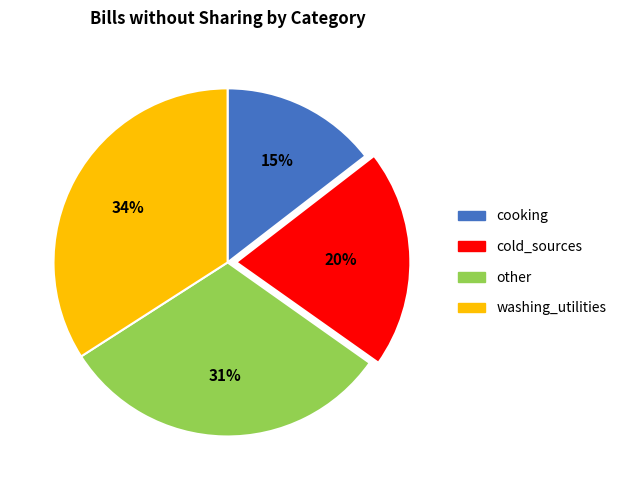

What is the largest slice in the pie chart?

washing_utilities